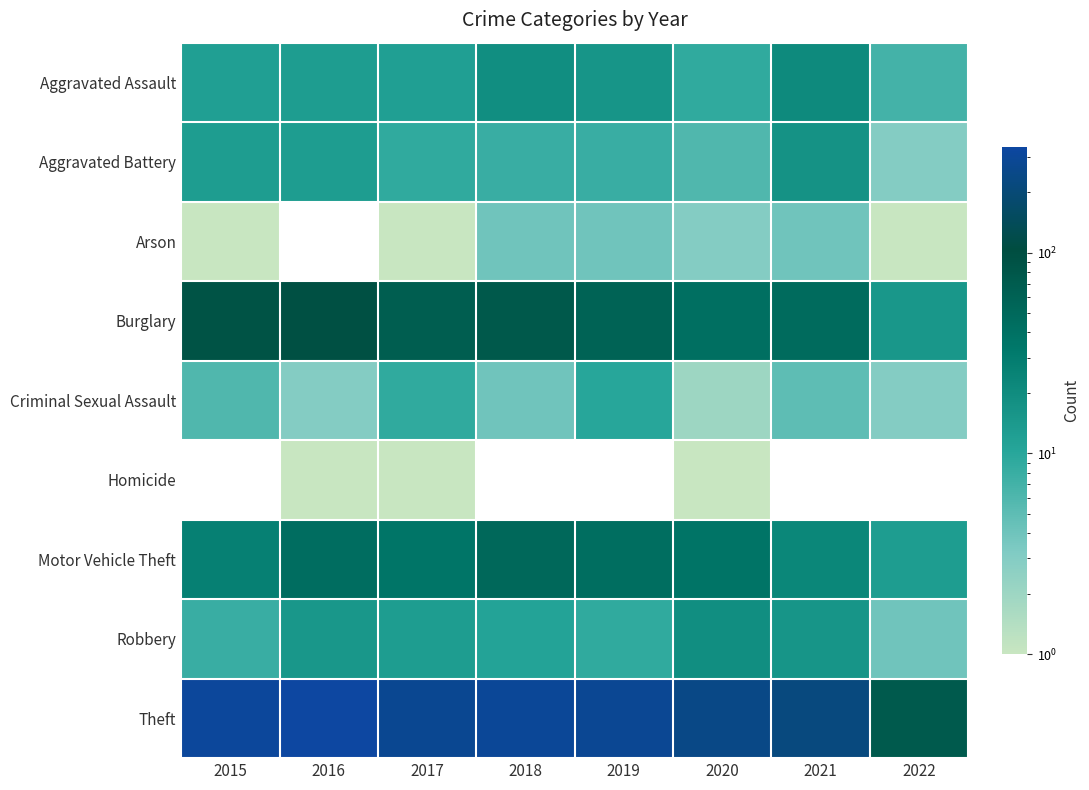

Is it true that Theft equals 368.4 at 2021?

False